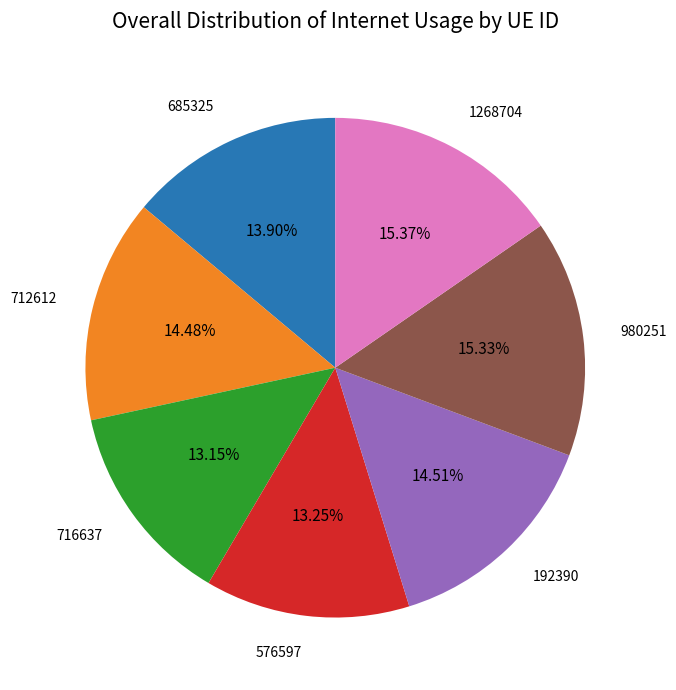

To the nearest percent, what percentage of the pie is 716637?

13%